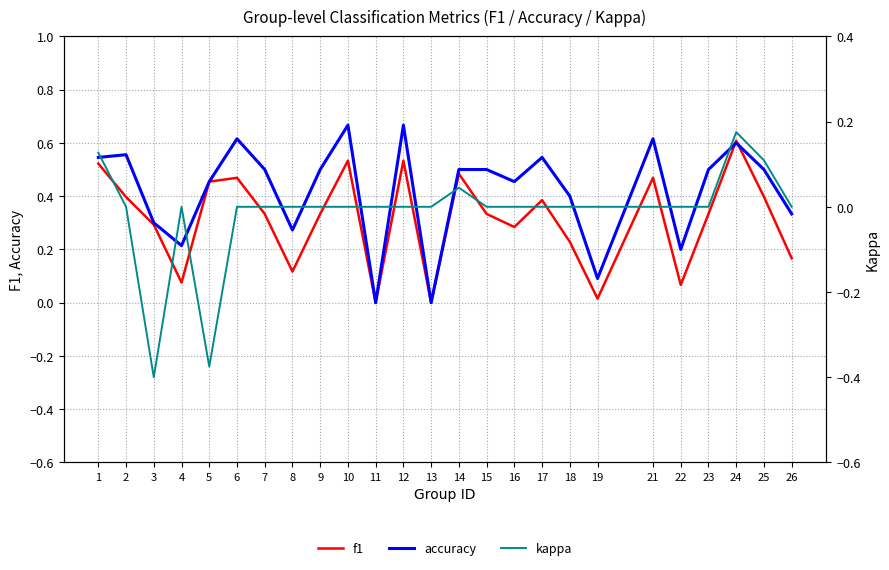

How many positive values does the accuracy series have?

23